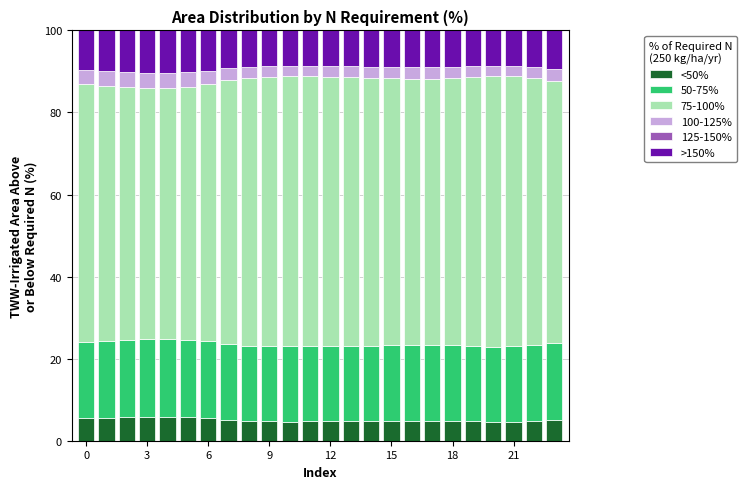

What is the lowest value of the <50% series?

4.6